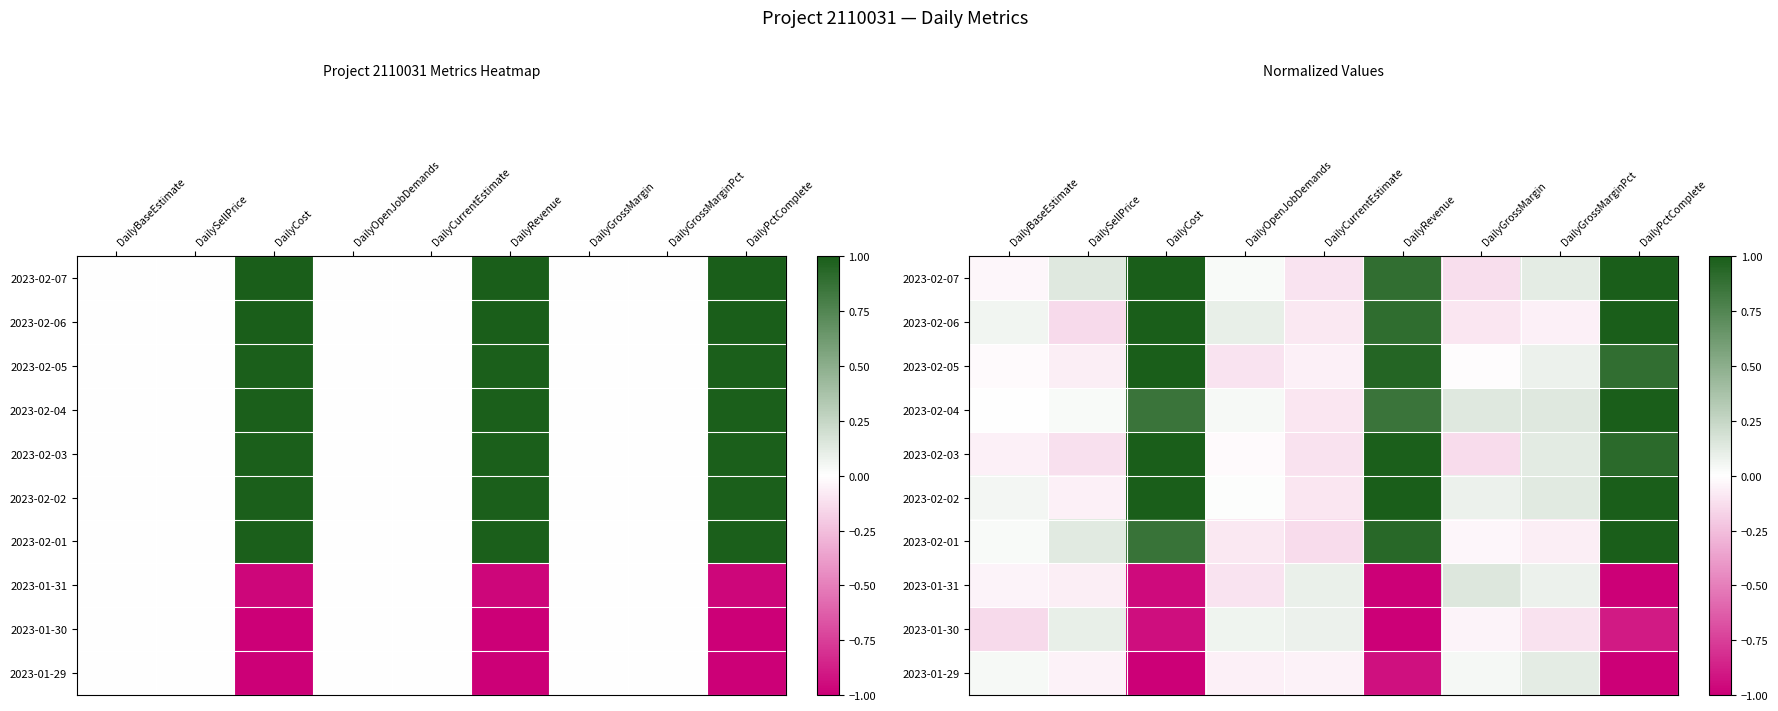

Count the number of categories in the chart.

9